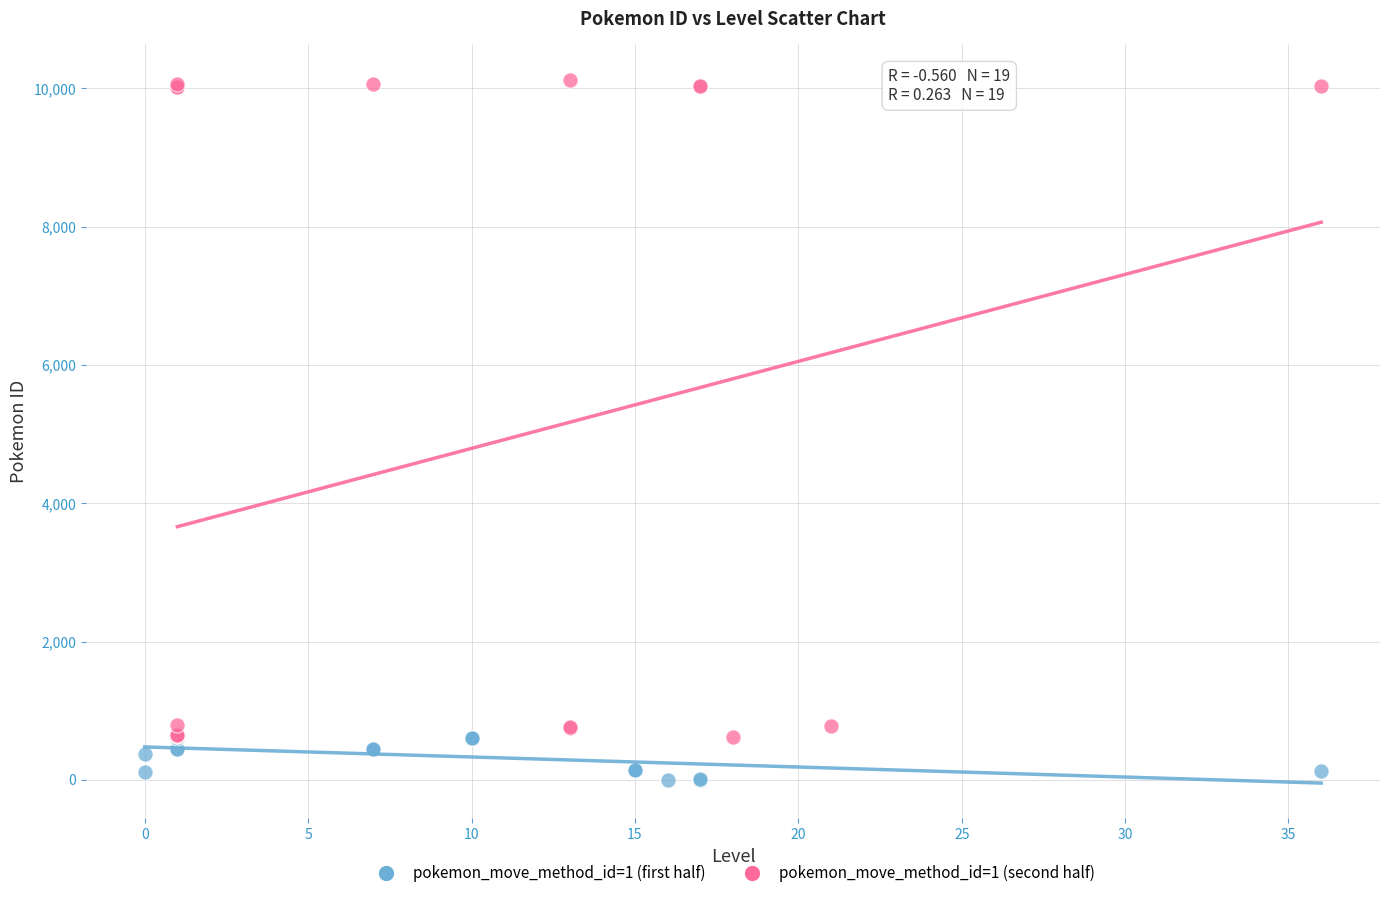

Which series has the widest spread of Y values?

pokemon_move_method_id=1 (second half)